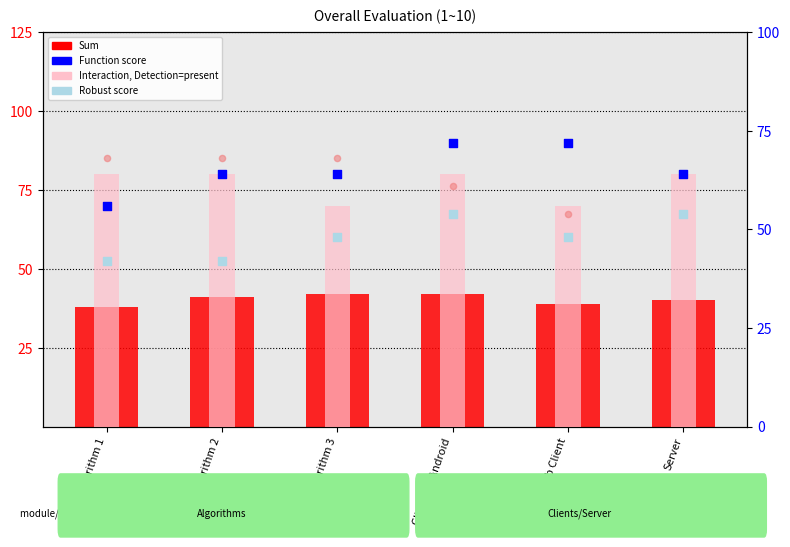

Which series reaches the maximum Y coordinate?

Function score